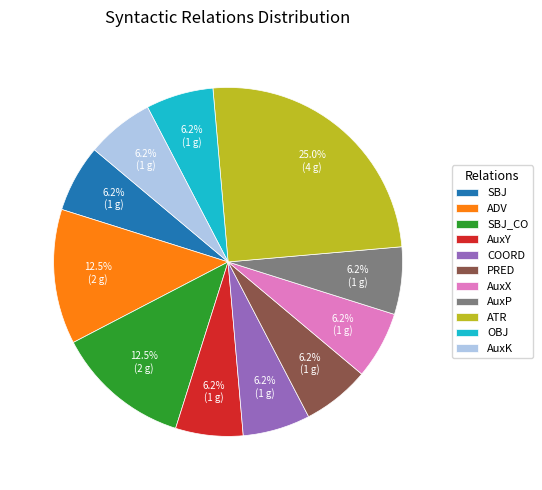

Is OBJ the majority of the pie?

No